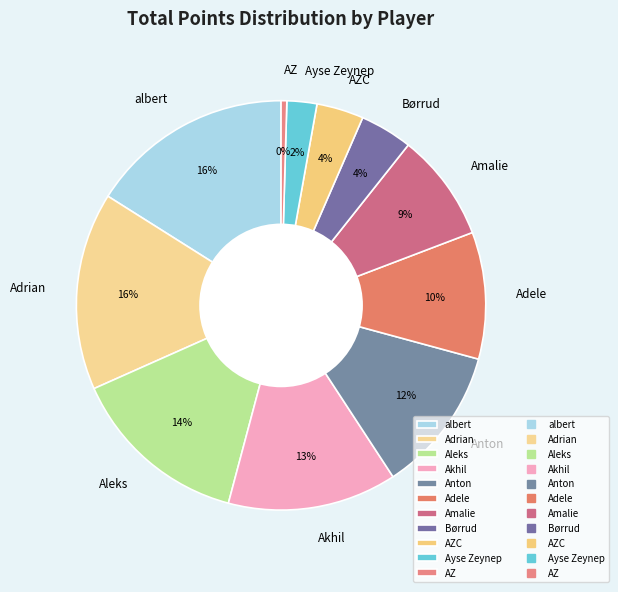

True or false: Anton accounts for 12% of the total.

True